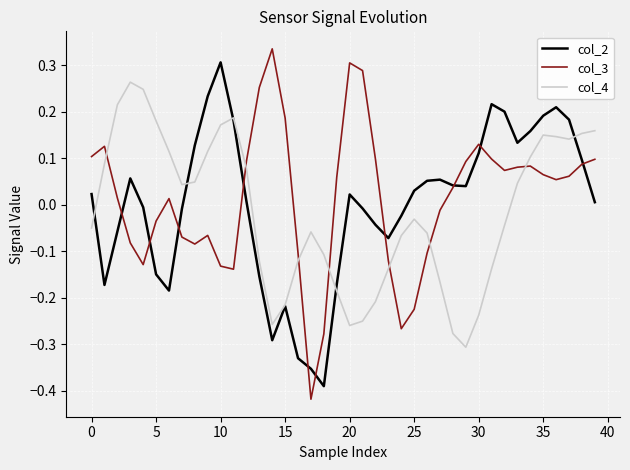

True or false: col_4 and col_3 intersect in this chart.

True